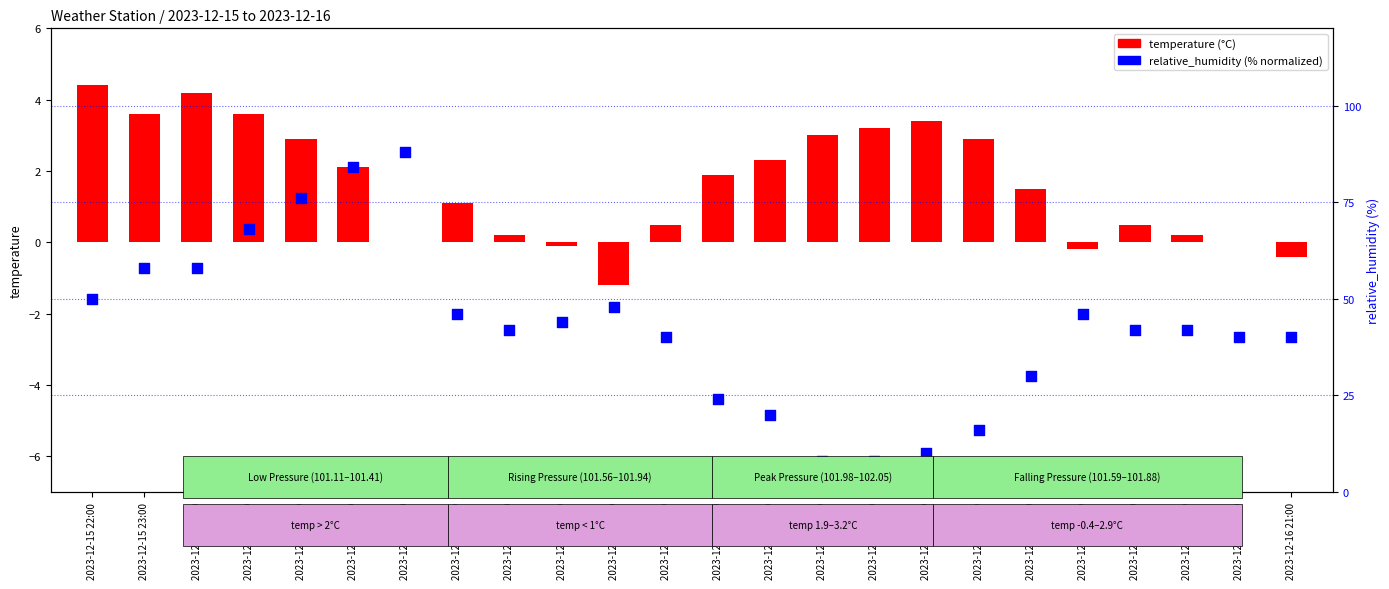

At which category is the sum across all series the highest?

2023-12-16 04:00